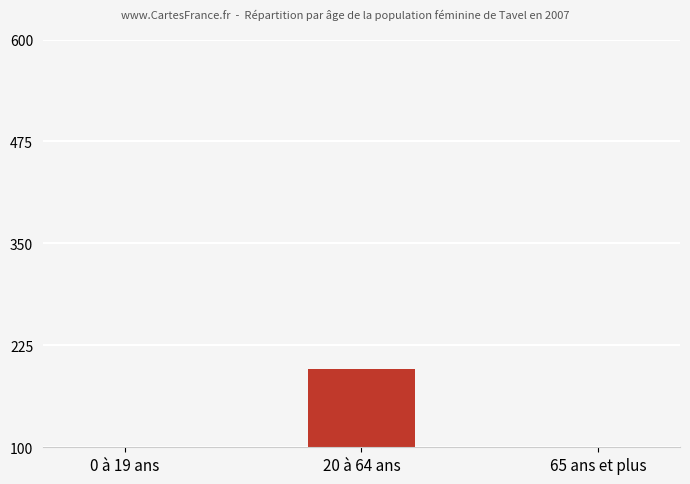

What is the value of the 1st bar from the left?

52